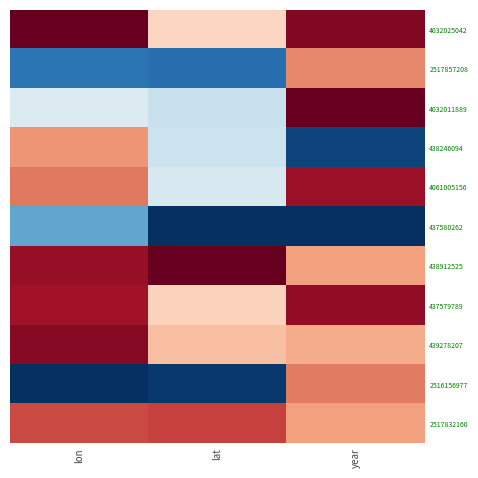

What is the total value across all series at lon?

6.9